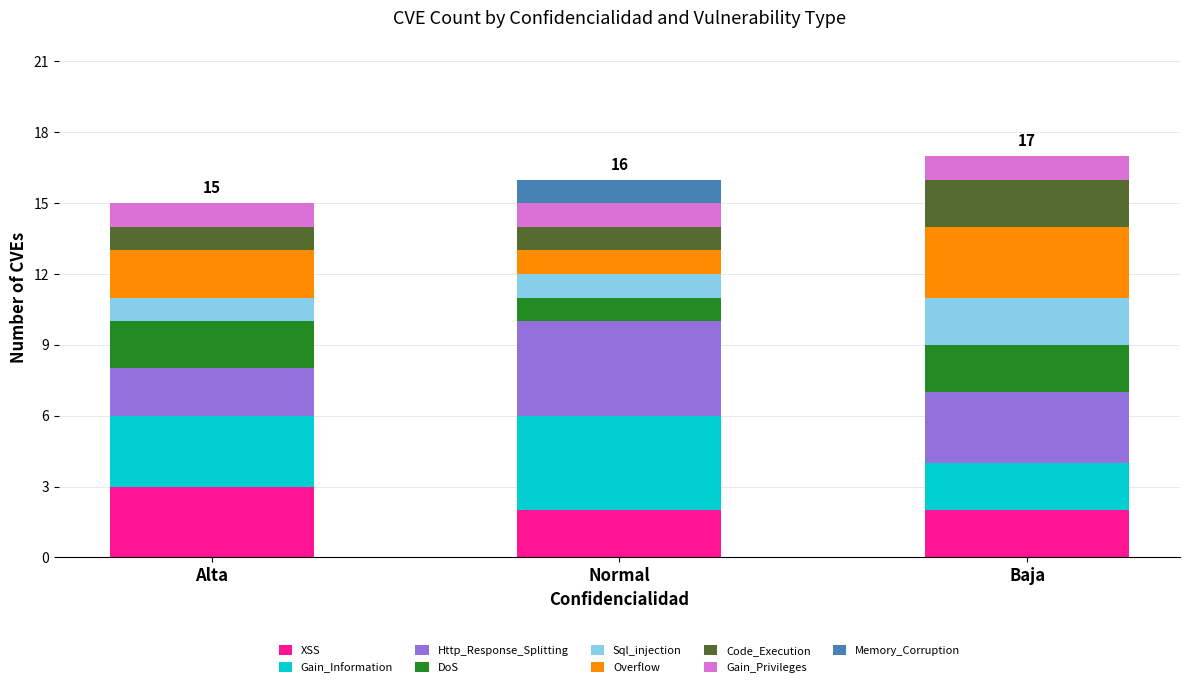

What is the total value across all series at Alta?

15